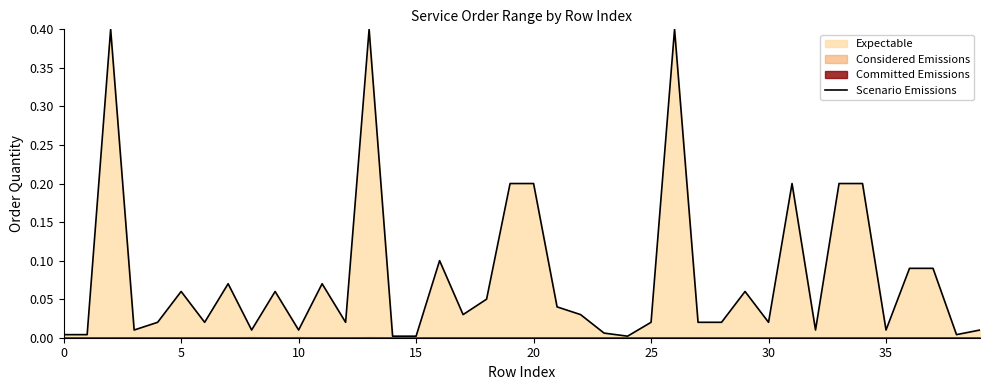

Where is the data nearest to the value 0?

14